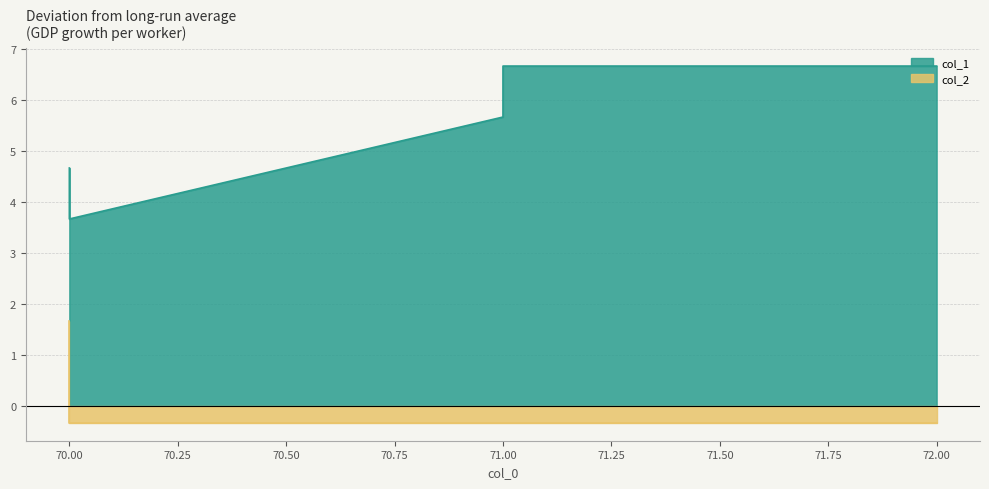

True or false: col_1 and col_2 intersect in this chart.

False